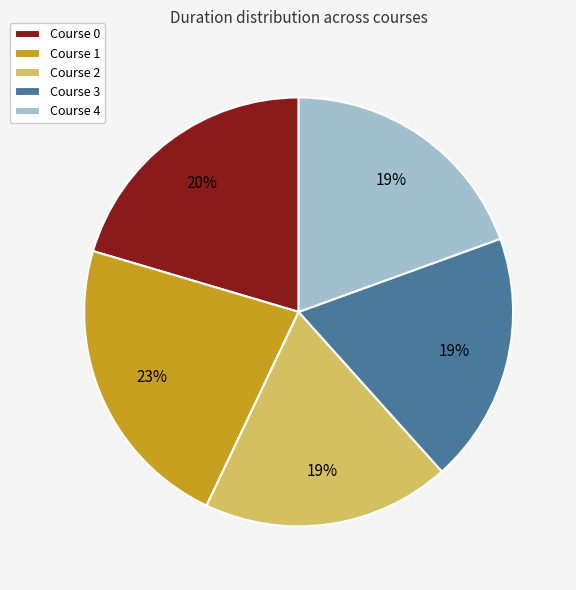

Which has a higher value, Course 1 or Course 2?

Course 1